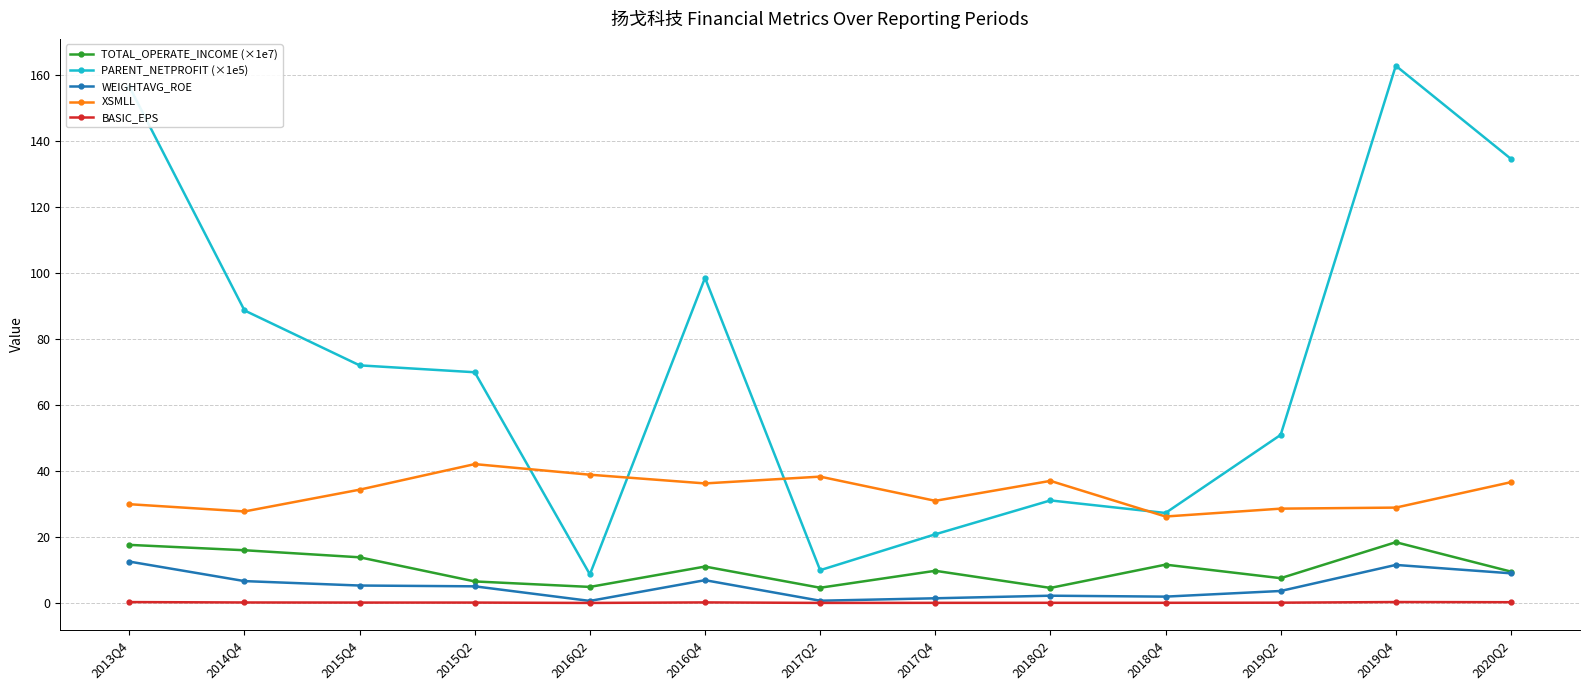

What position from the right is 2017Q4?

6